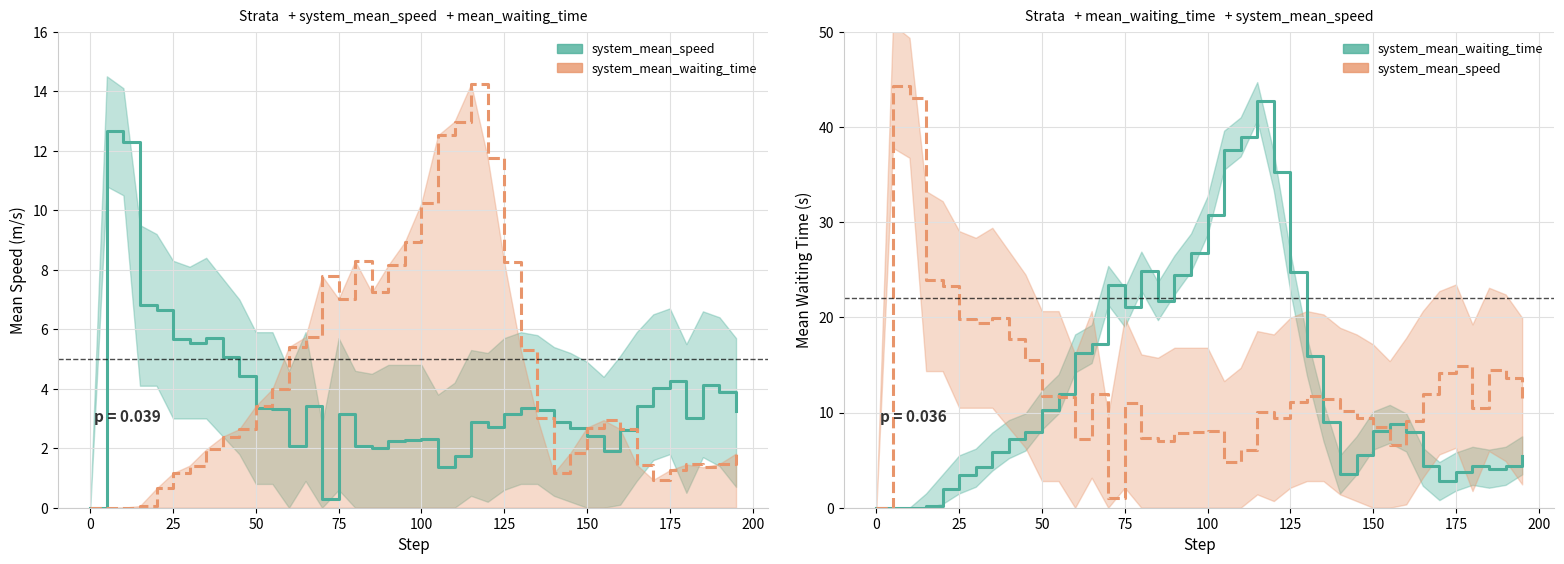

Which series ends up on top after the final intersection of system_mean_speed and system_mean_waiting_time (/3)?

system_mean_speed